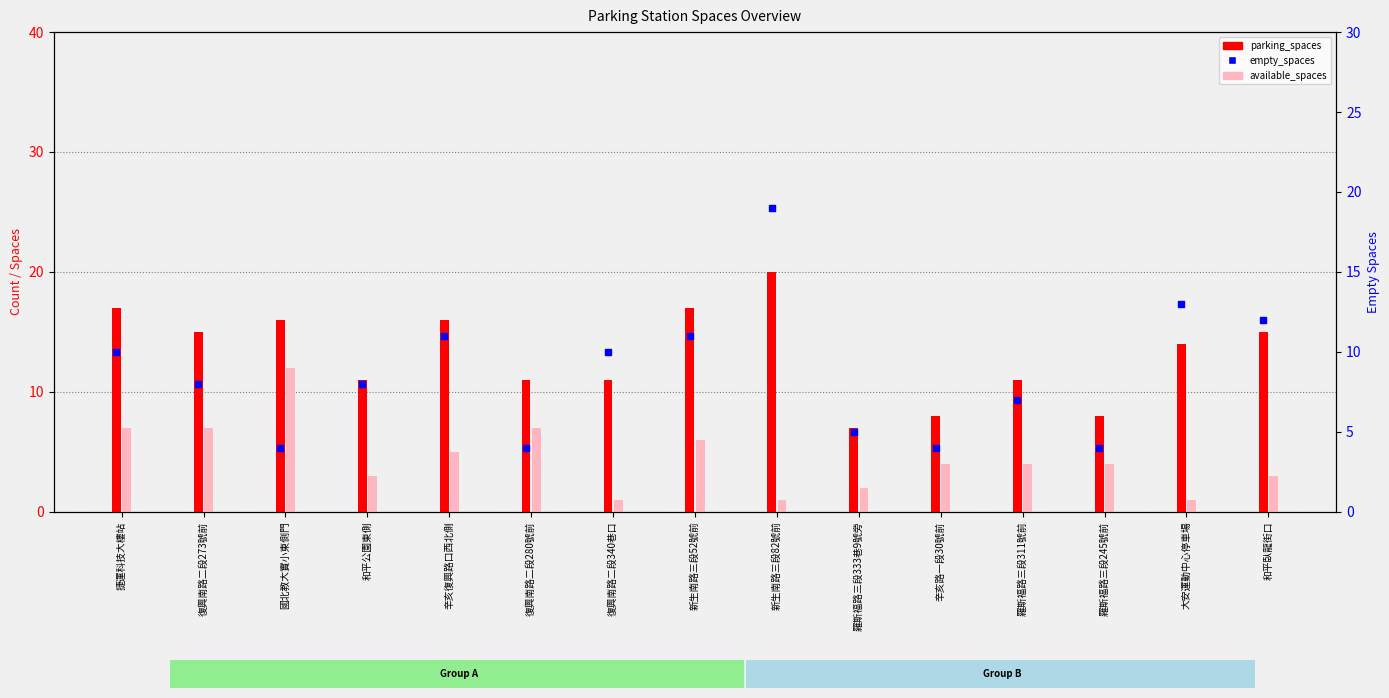

What are all the series names shown in the legend?

parking_spaces, available_spaces, empty_spaces